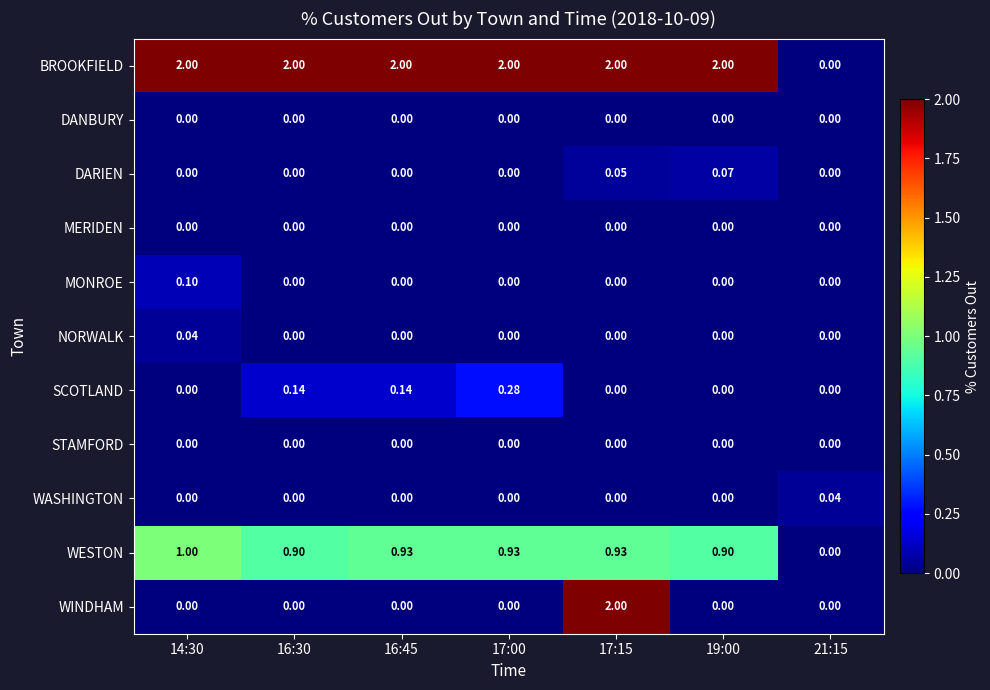

Is the value of WASHINGTON at 16:30 greater than the value of BROOKFIELD at 16:45?

No